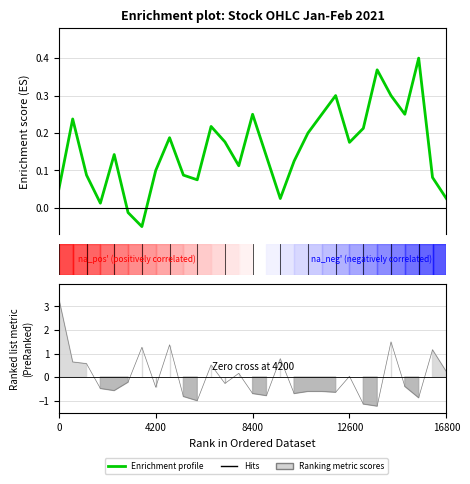

The value at 22 is 0.3. True or false?

False